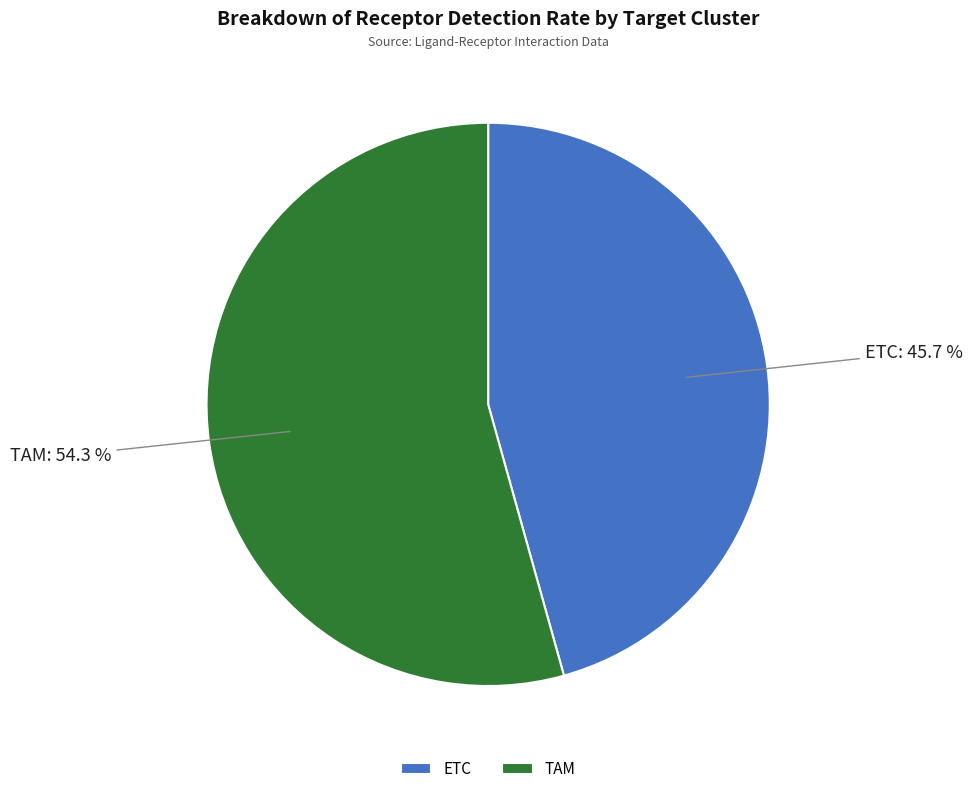

Which slice is the smallest?

ETC